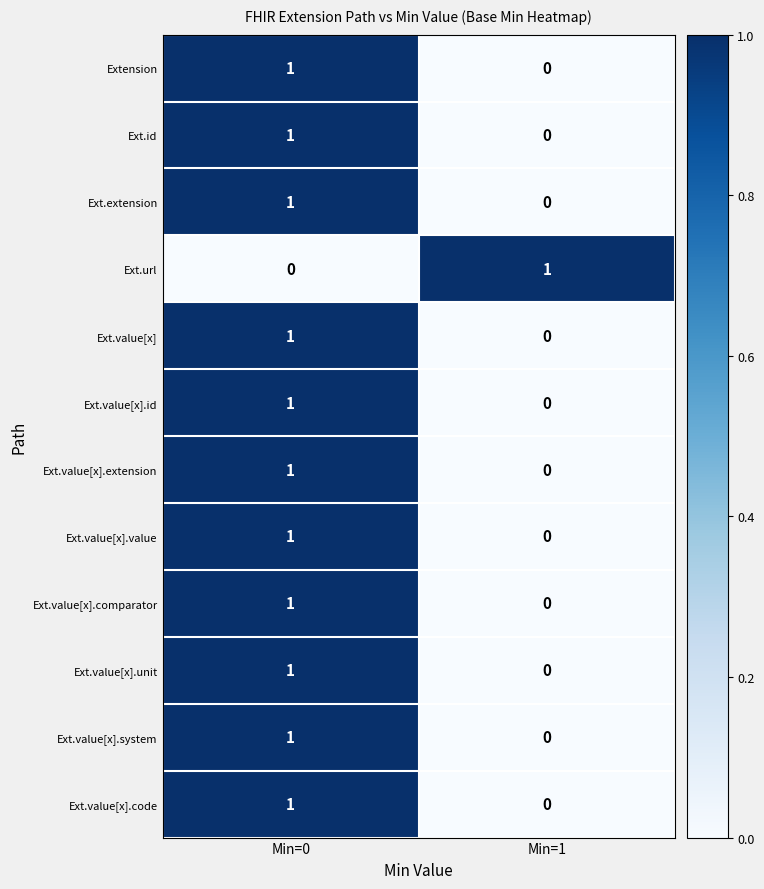

List the labels in order of Ext.value[x].comparator value, largest first.

Min=0, Min=1